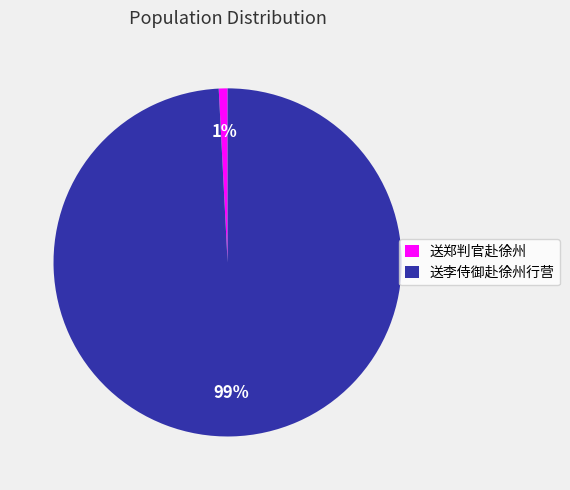

Is it true that 送李侍御赴徐州行营 is 11% of the pie?

False